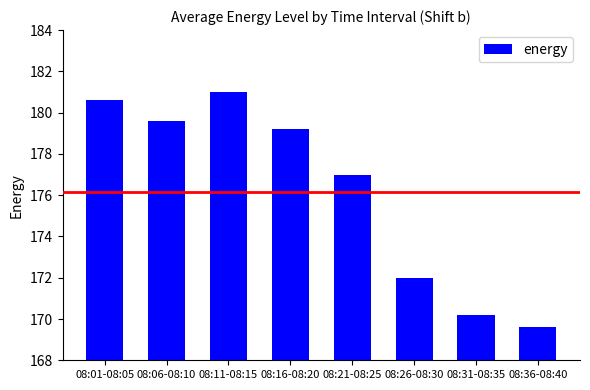

True or false: the data shows 88.2 at 08:01-08:05.

False